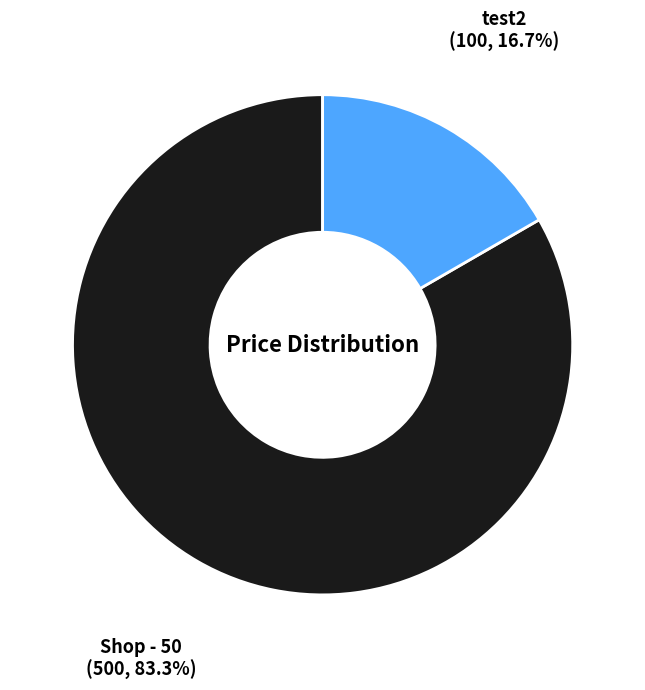

How many slices are in this pie chart?

2